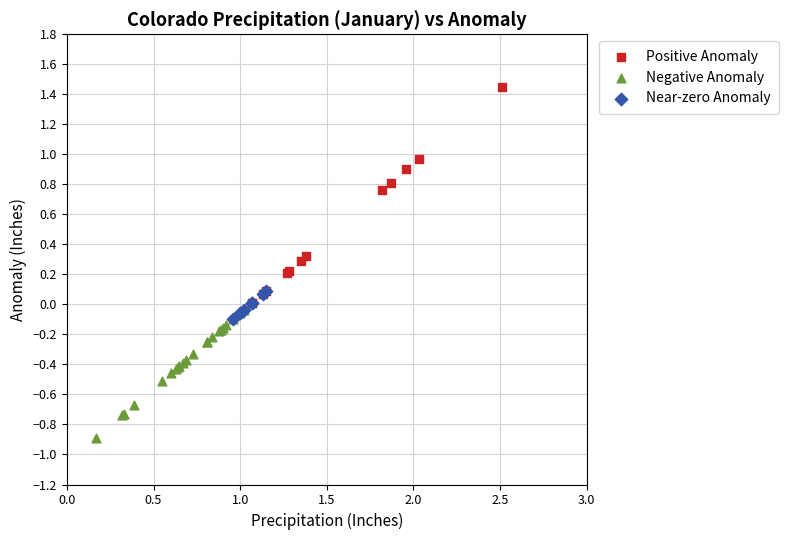

What are all the series names shown in the legend?

Positive Anomaly, Negative Anomaly, Near-zero Anomaly